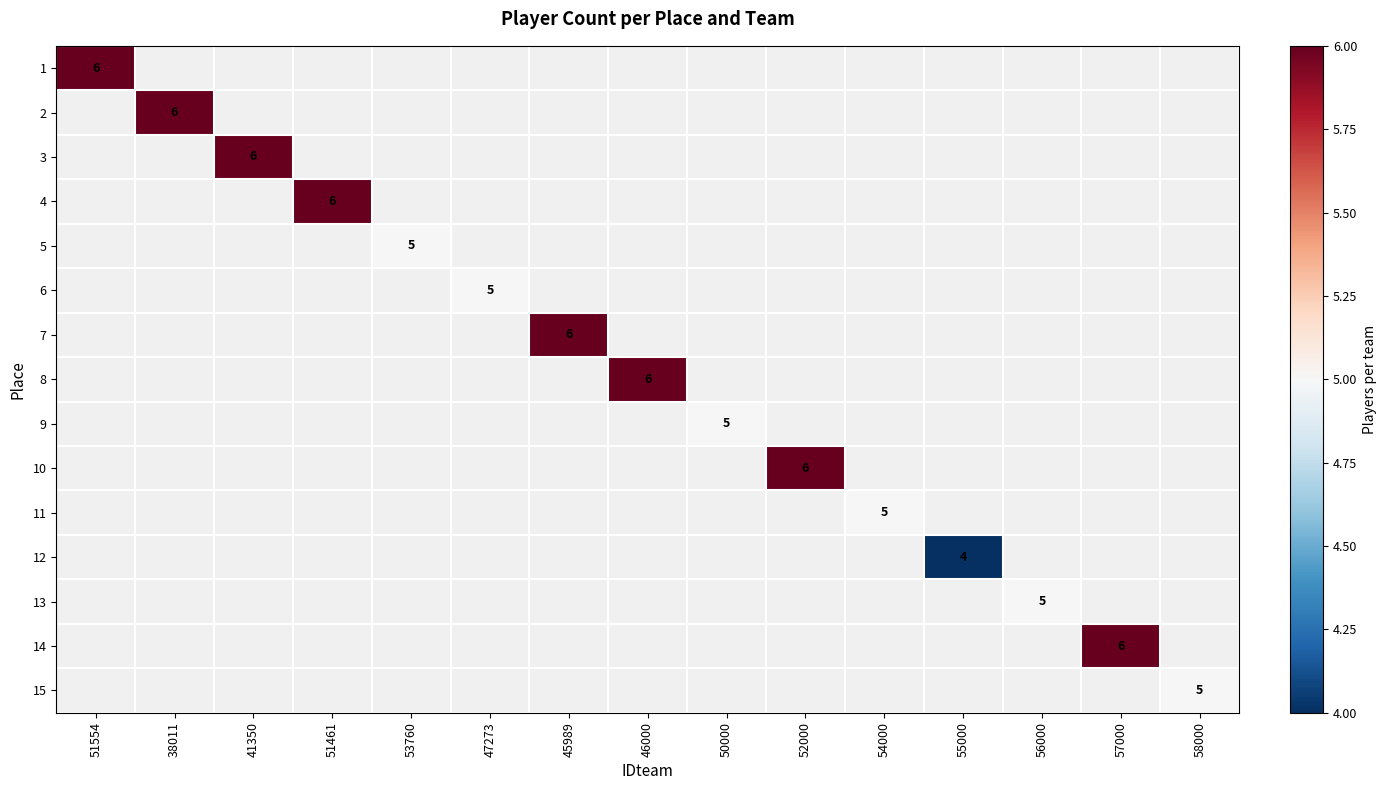

How many categories are shown in the chart?

15